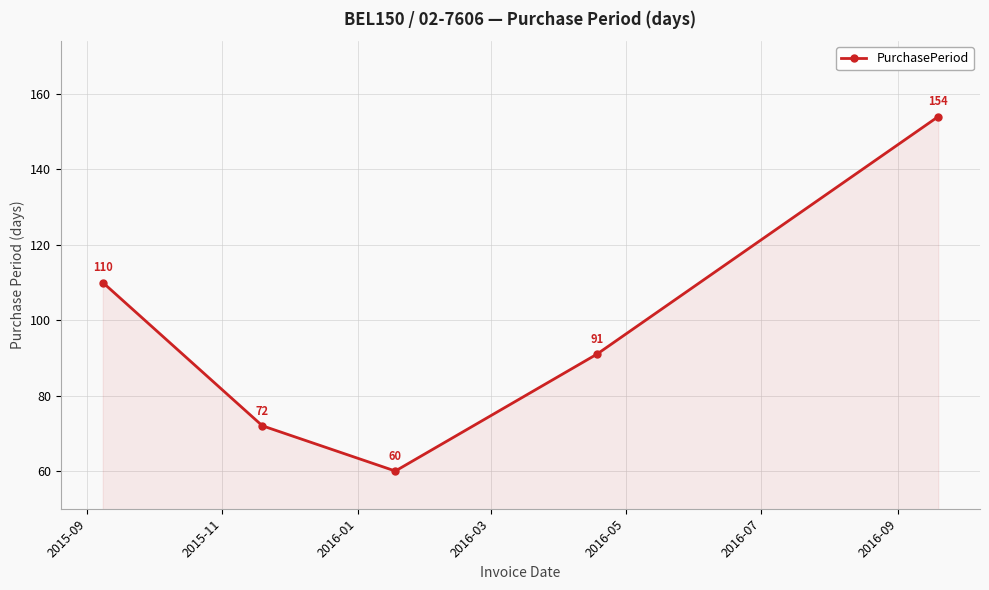

How many lines are shown in the chart?

1